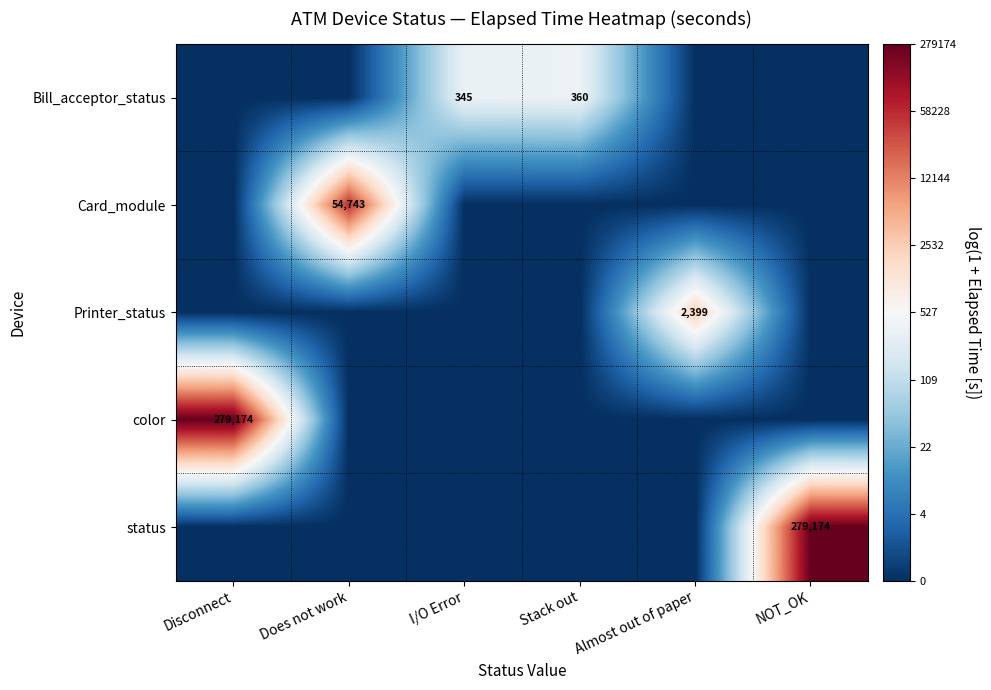

Is it true that Printer_status equals 3637 at Almost out of paper?

False